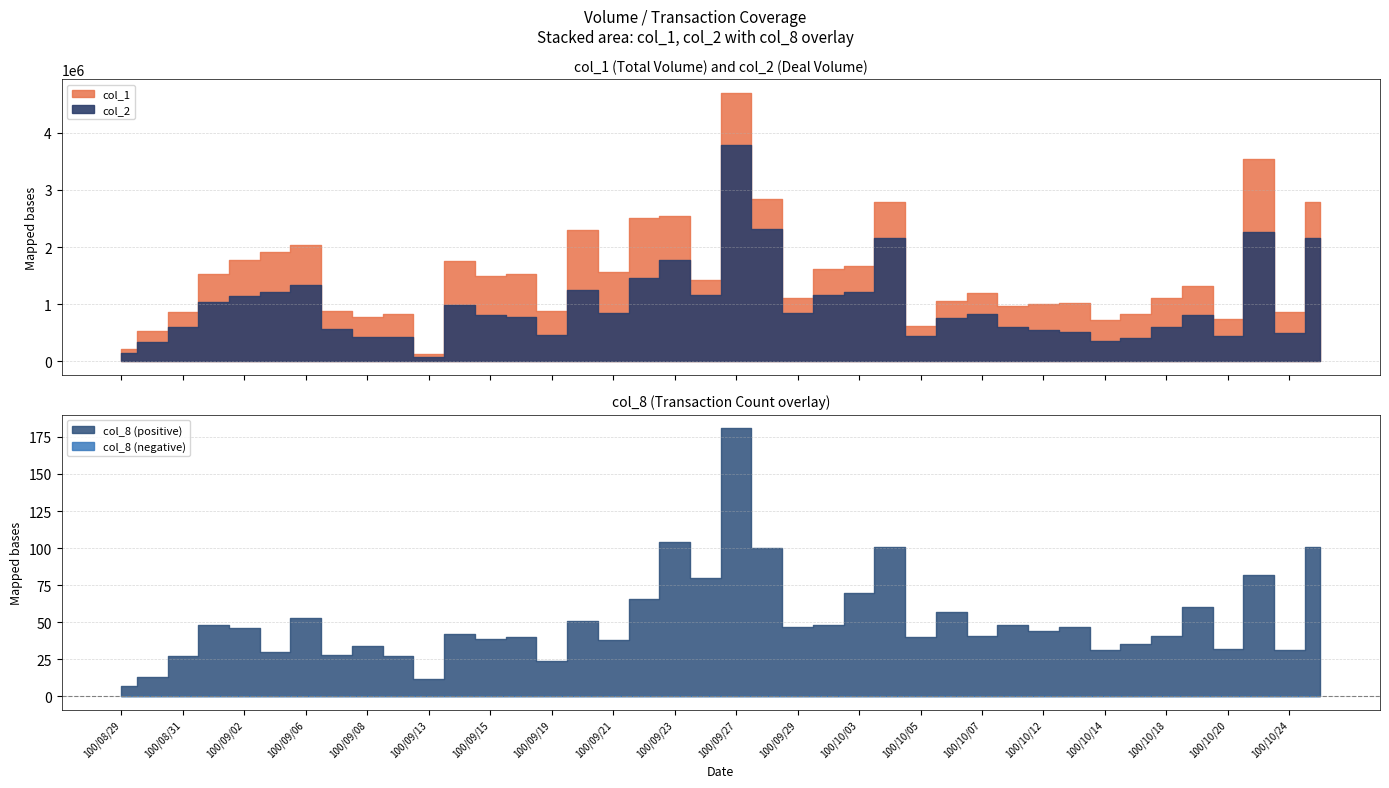

True or false: col_8 has more than 2 points higher than both neighbors.

True